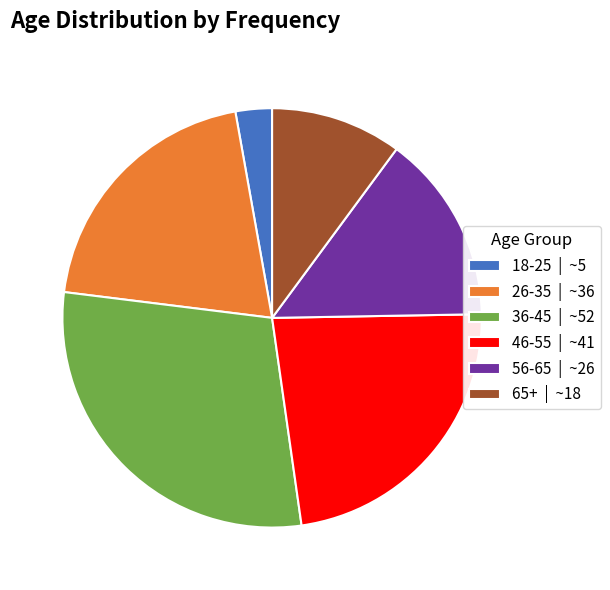

Does 46-55 | ~41 account for over 50% of the chart?

No